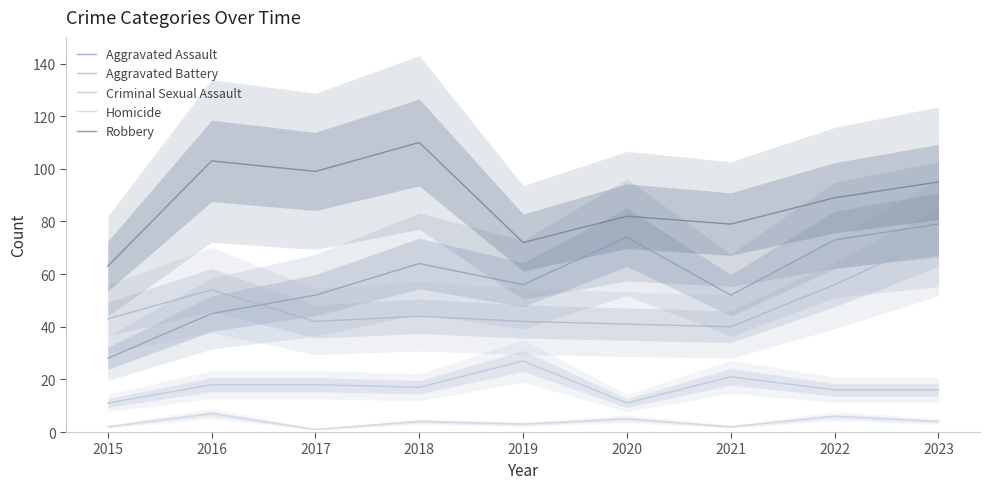

Reading left to right, list all the values displayed in this chart.

Aggravated Assault: 2015=28	2016=45	2017=52	2018=64	2019=56	2020=74	2021=52	2022=73	2023=79
Aggravated Battery: 2015=43	2016=54	2017=42	2018=44	2019=42	2020=41	2021=40	2022=56	2023=74
Criminal Sexual Assault: 2015=11	2016=18	2017=18	2018=17	2019=27	2020=11	2021=21	2022=16	2023=16
Homicide: 2015=2	2016=7	2017=1	2018=4	2019=3	2020=5	2021=2	2022=6	2023=4
Robbery: 2015=63	2016=103	2017=99	2018=110	2019=72	2020=82	2021=79	2022=89	2023=95